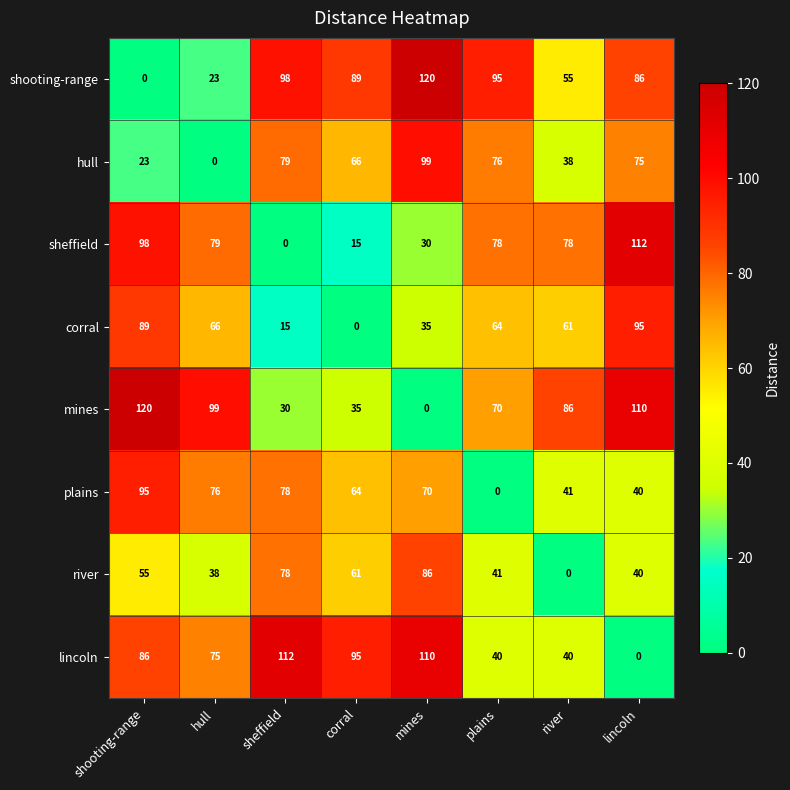

At which label does shooting-range reach its peak?

mines